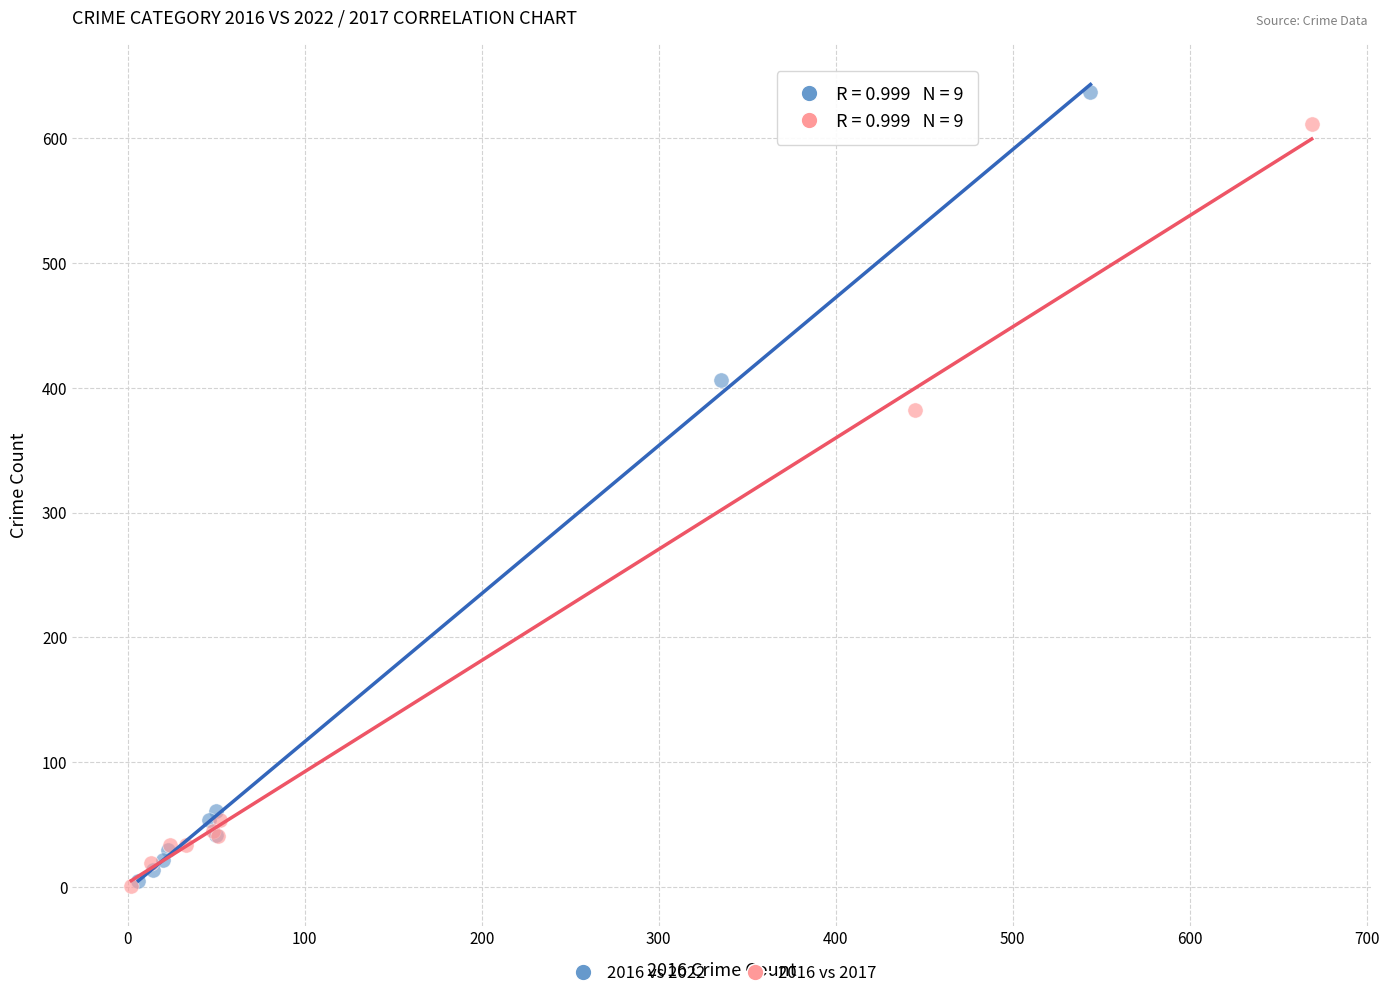

Which series has the largest Y range (max minus min)?

2016 vs 2022